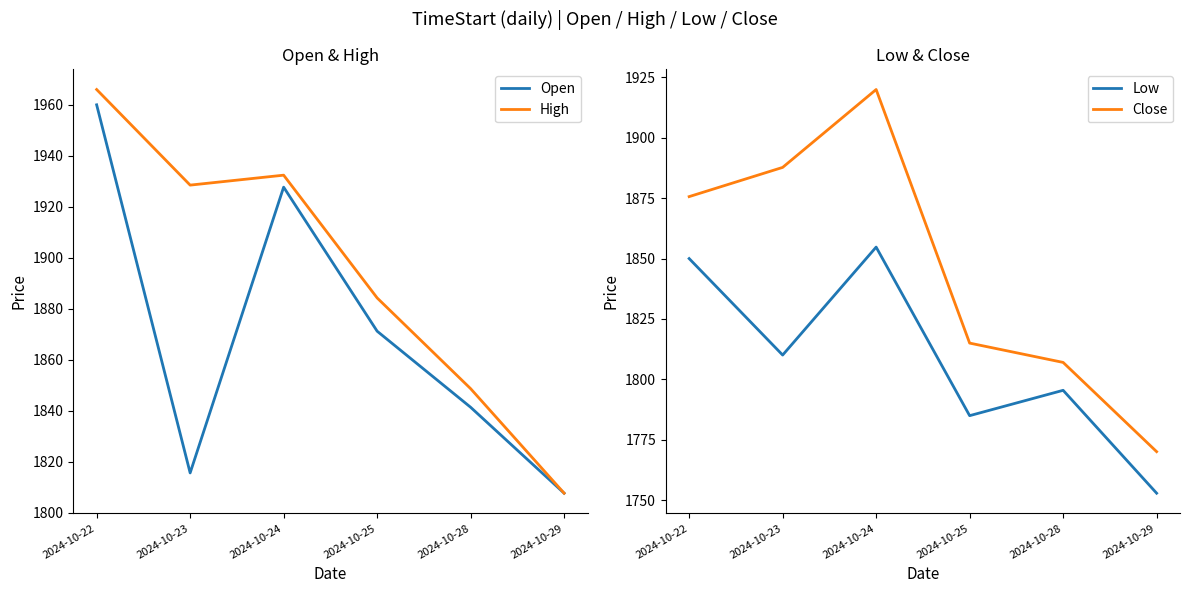

What is the minimum value for Open?

1807.7